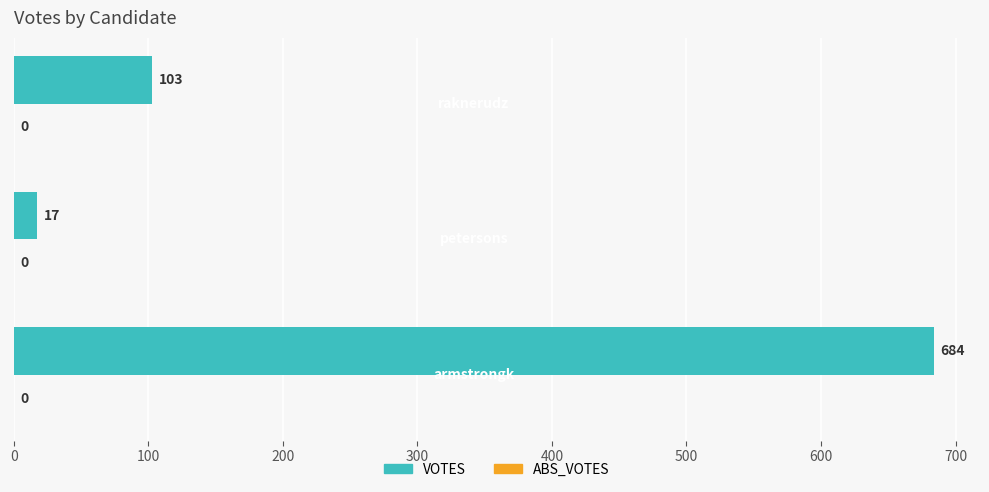

Reading top to bottom, list all the values displayed in this chart.

103	17	684